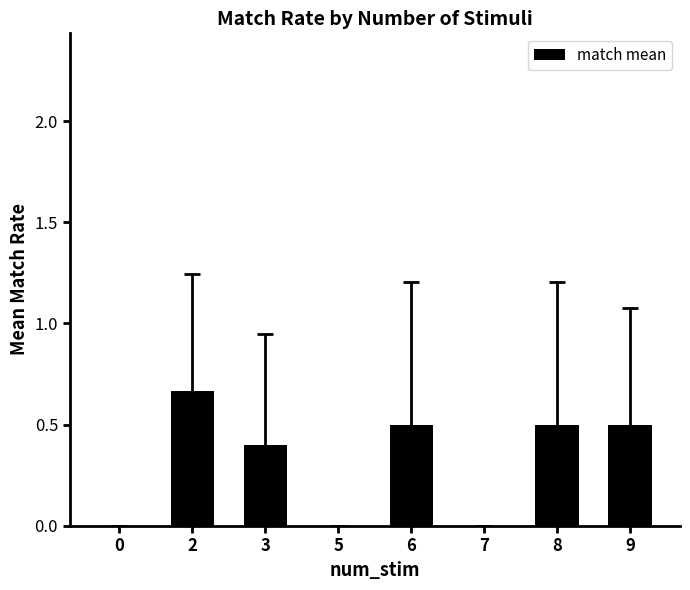

What is the sum of all values?

2.6